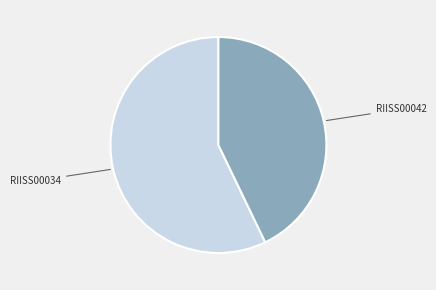

Which has a higher value, RIISS00042 or RIISS00034?

RIISS00034